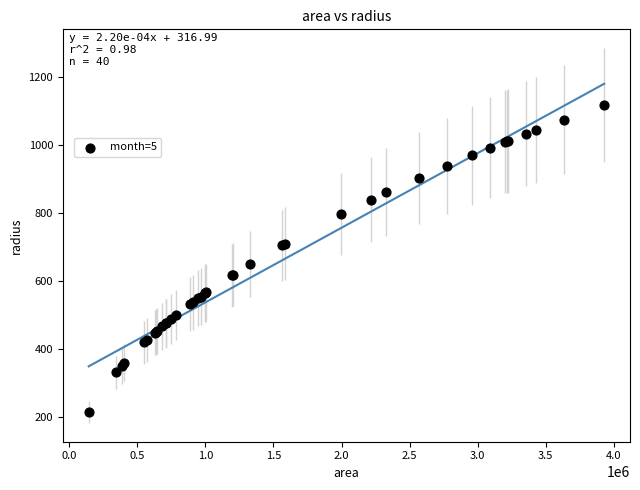

What Y value in the scatter plot is closest to 666?

649.6